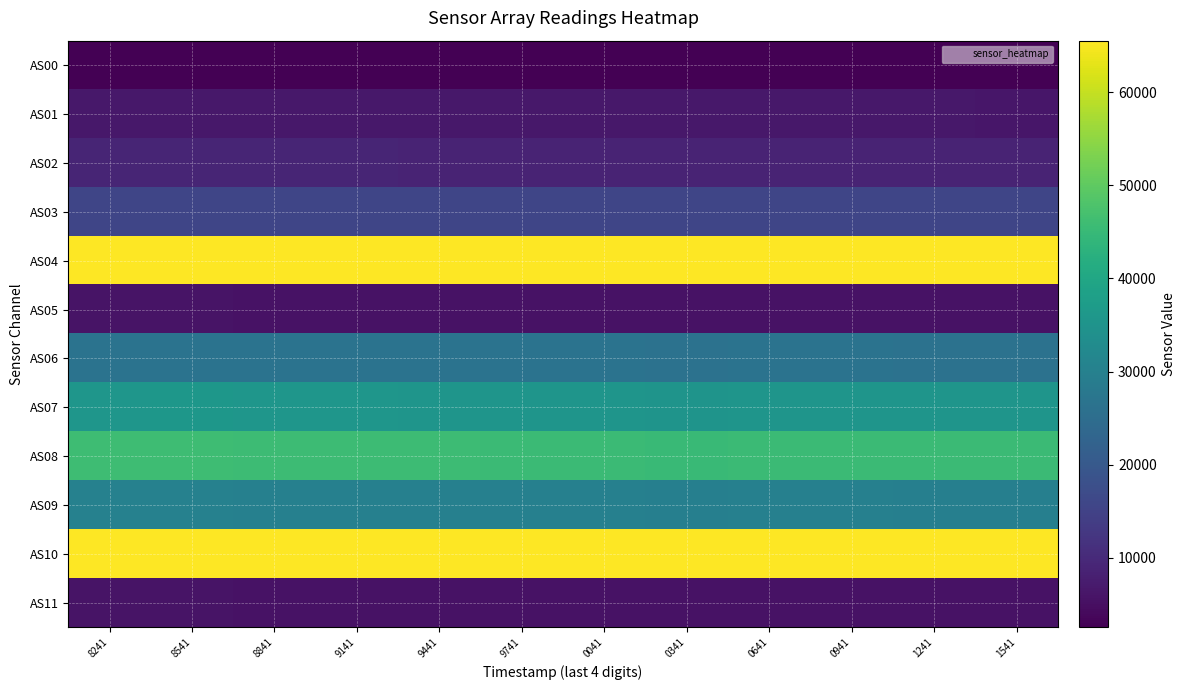

Reading left to right, what are all the values shown in this chart?

AS00: 8241=2561	8541=2568	8841=2558	9141=2551	9441=2545	9741=2541	0041=2543	0341=2540	0641=2542	0941=2540	1241=2535	1541=2529
AS01: 8241=6540	8541=6545	8841=6522	9141=6511	9441=6498	9741=6487	0041=6492	0341=6484	0641=6489	0941=6483	1241=6471	1541=6463
AS02: 8241=8989	8541=9005	8841=8959	9141=8931	9441=8904	9741=8889	0041=8891	0341=8879	0641=8888	0941=8872	1241=8844	1541=8824
AS03: 8241=15794	8541=15804	8841=15786	9141=15756	9441=15748	9741=15738	0041=15735	0341=15722	0641=15725	0941=15728	1241=15706	1541=15685
AS04: 8241=65535	8541=65535	8841=65535	9141=65535	9441=65535	9741=65535	0041=65535	0341=65535	0641=65535	0941=65535	1241=65535	1541=65535
AS05: 8241=5734	8541=5734	8841=5720	9141=5708	9441=5692	9741=5687	0041=5688	0341=5679	0641=5682	0941=5678	1241=5667	1541=5658
AS06: 8241=26613	8541=26639	8841=26560	9141=26527	9441=26479	9741=26428	0041=26456	0341=26308	0641=26450	0941=26420	1241=26391	1541=26343
AS07: 8241=35734	8541=35789	8841=35669	9141=35585	9441=35504	9741=35440	0041=35474	0341=35257	0641=35449	0941=35414	1241=35344	1541=35277
AS08: 8241=45866	8541=45903	8841=45805	9141=45690	9441=45634	9741=45578	0041=45572	0341=45324	0641=45579	0941=45529	1241=45475	1541=45389
AS09: 8241=30135	8541=30147	8841=30067	9141=30019	9441=29951	9741=29913	0041=29942	0341=29773	0641=29914	0941=29907	1241=29845	1541=29796
AS10: 8241=65535	8541=65535	8841=65535	9141=65535	9441=65535	9741=65535	0041=65535	0341=65535	0641=65535	0941=65535	1241=65535	1541=65535
AS11: 8241=5738	8541=5742	8841=5724	9141=5710	9441=5700	9741=5691	0041=5692	0341=5658	0641=5690	0941=5686	1241=5673	1541=5664